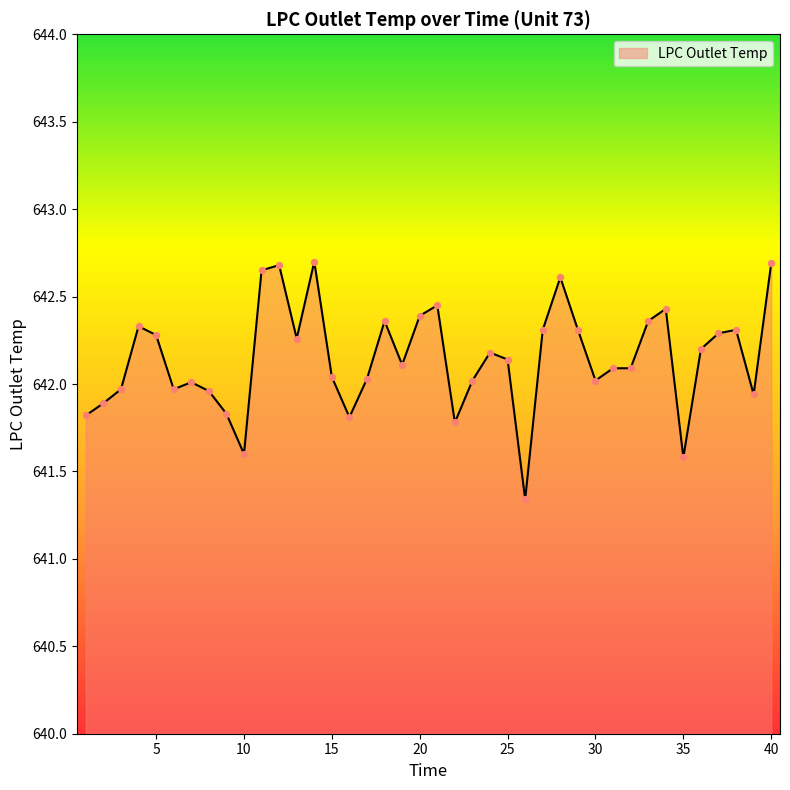

What is the greatest value displayed?

642.7